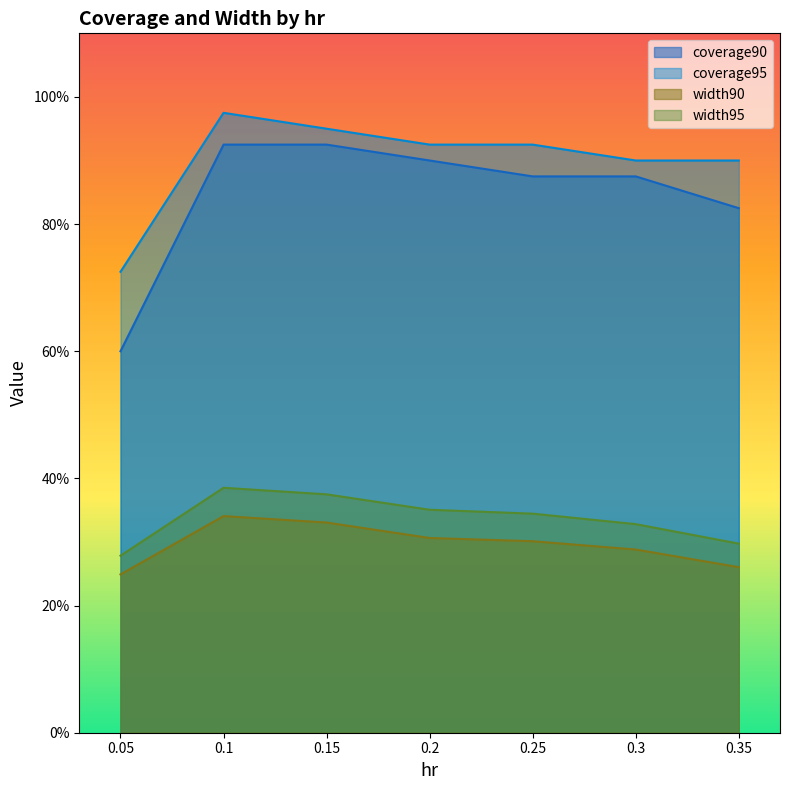

Read the width90 value at 0.1.

0.3